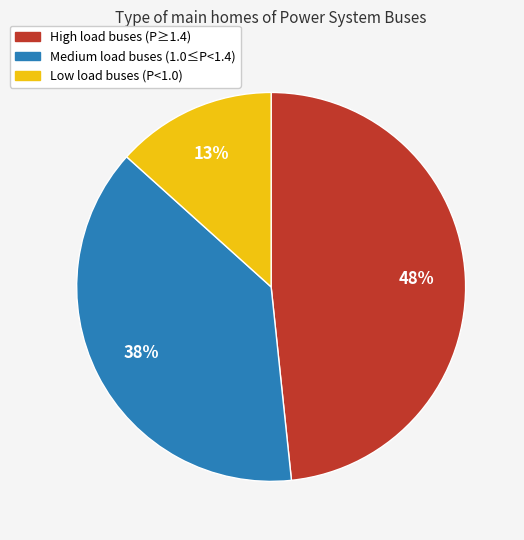

True or false: Low load buses (P<1.0) accounts for 21% of the total.

False